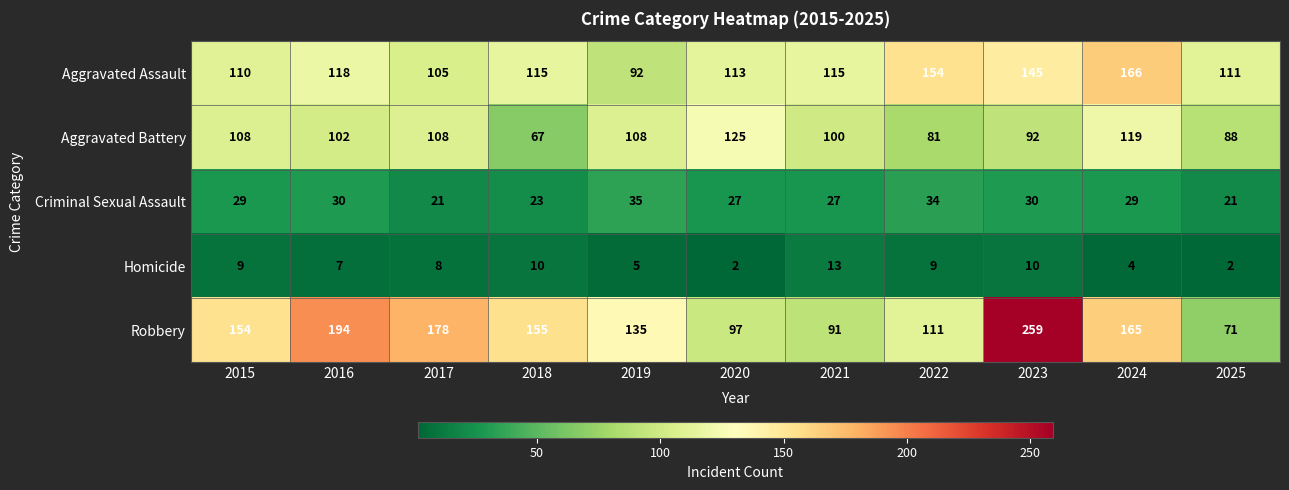

What is the average value of the Criminal Sexual Assault series?

28